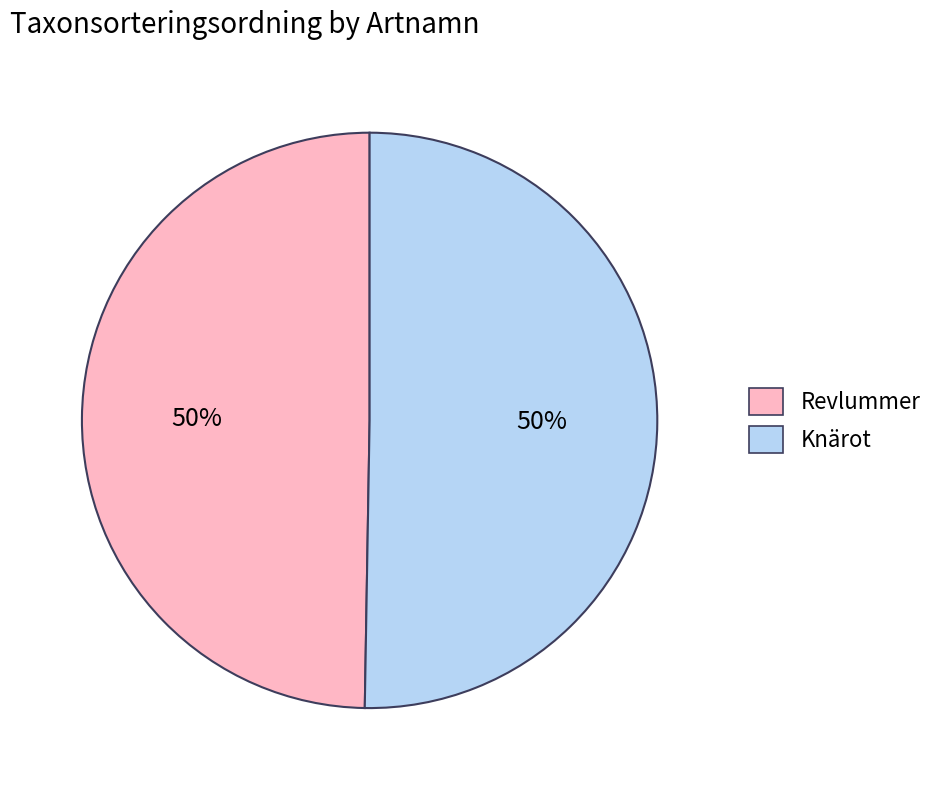

To the nearest percent, what is the combined percentage of Knärot and Revlummer?

100%